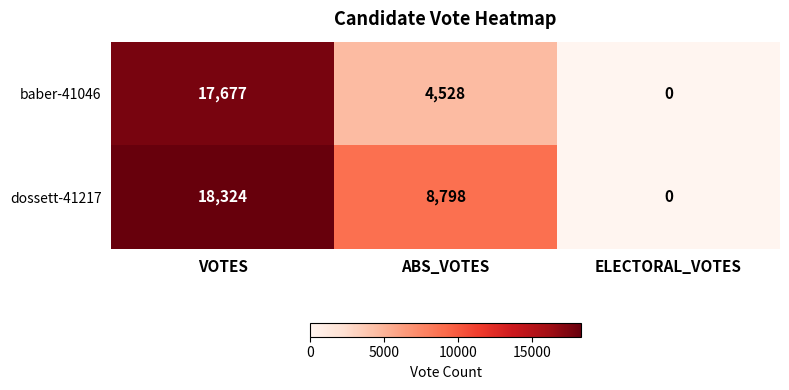

Where is baber-41046 nearest to the value 8838?

ABS_VOTES